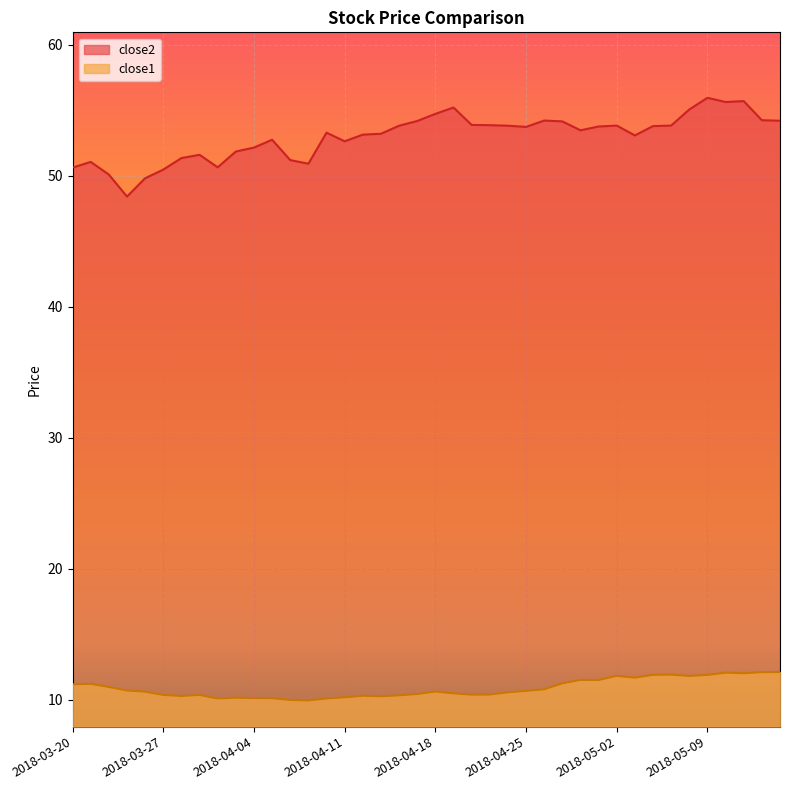

At which category does close1 reach its first local valley?

2018-03-28